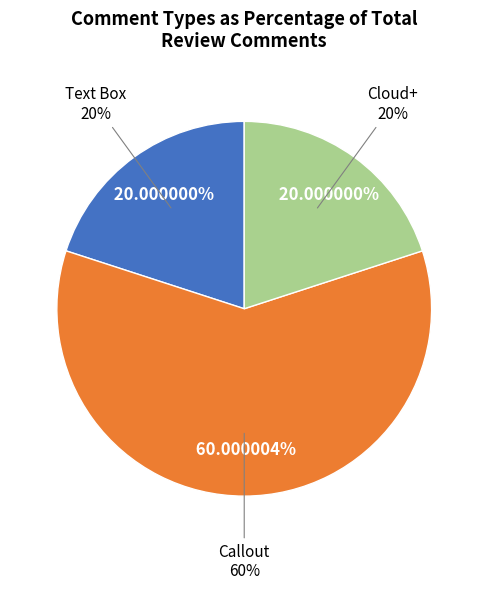

Which category has the smallest portion of the pie?

Text Box